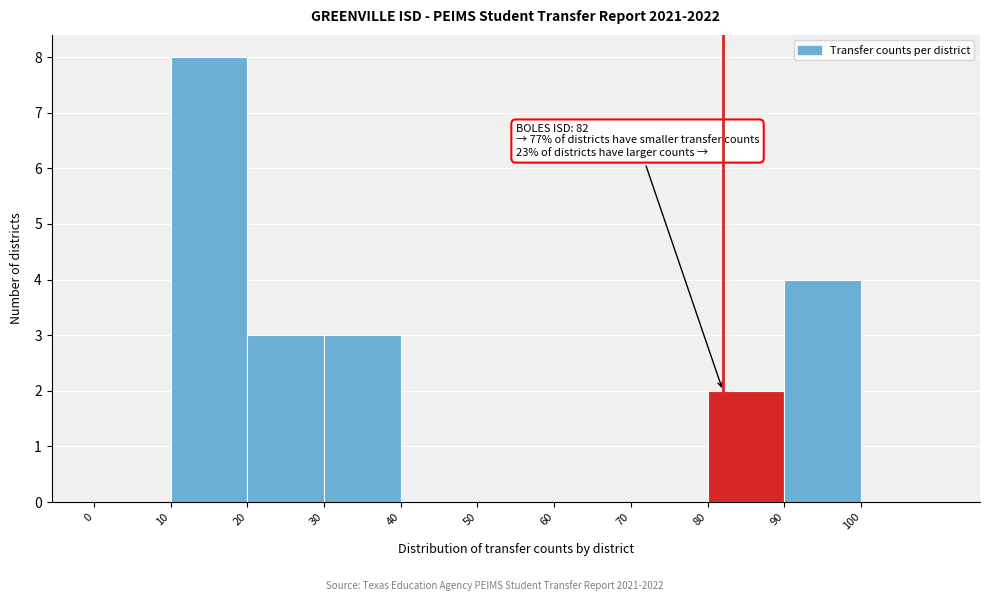

Which range on the x-axis has the tallest bar?

10 to 20